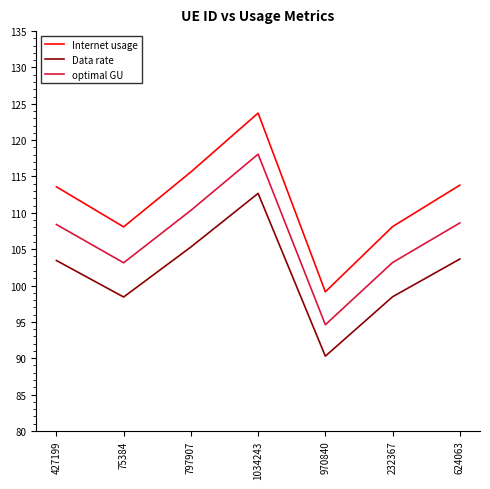

How many lines are shown in the chart?

3